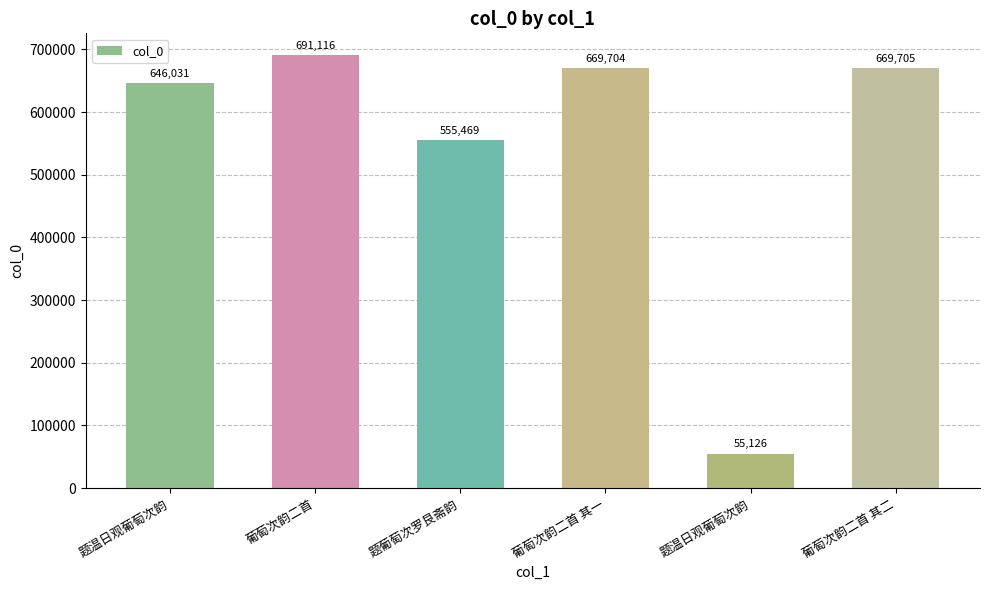

True or false: the data shows 691116 at 葡萄次韵二首.

True